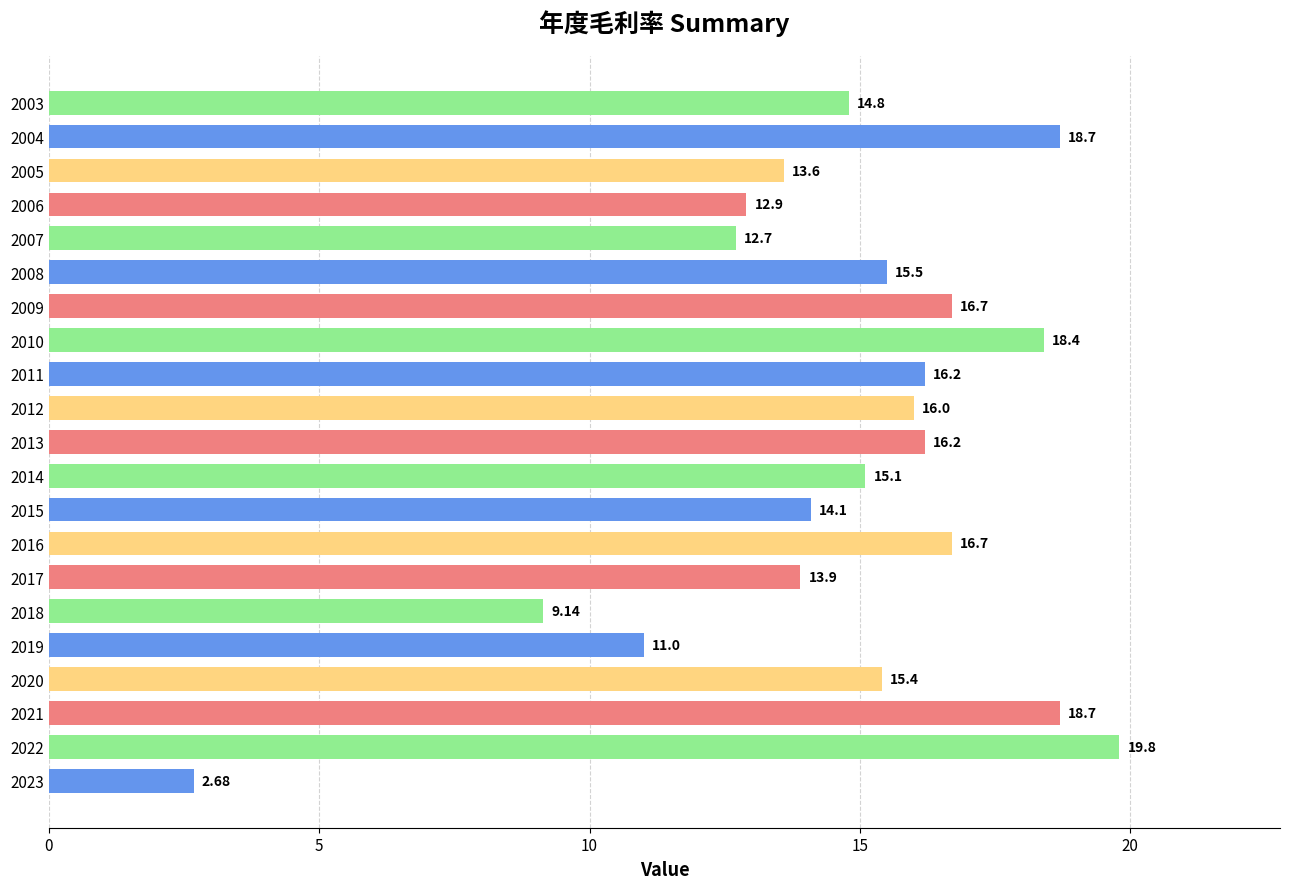

What is the sum of all values?

308.2